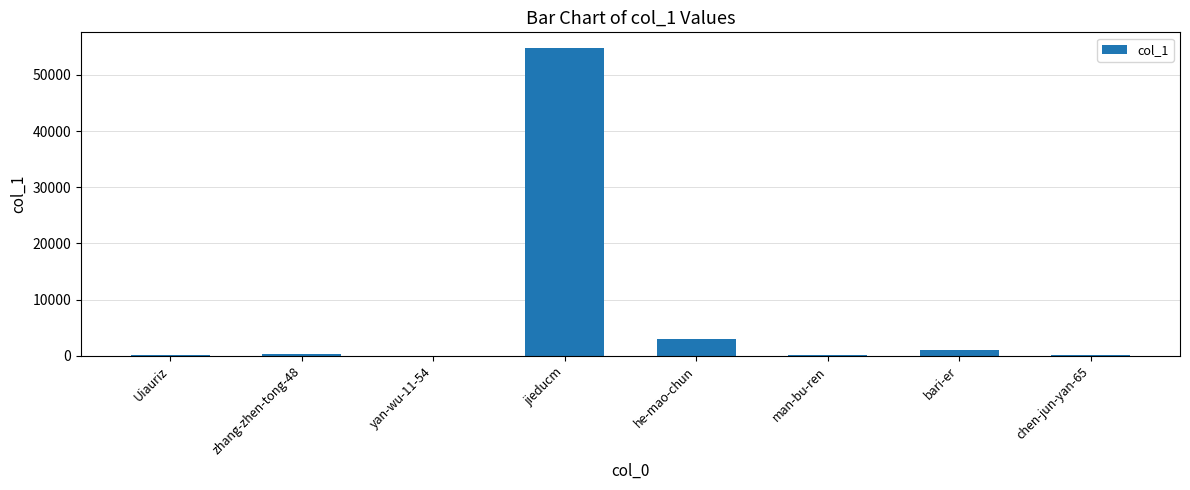

The value at zhang-zhen-tong-48 is 268. True or false?

True